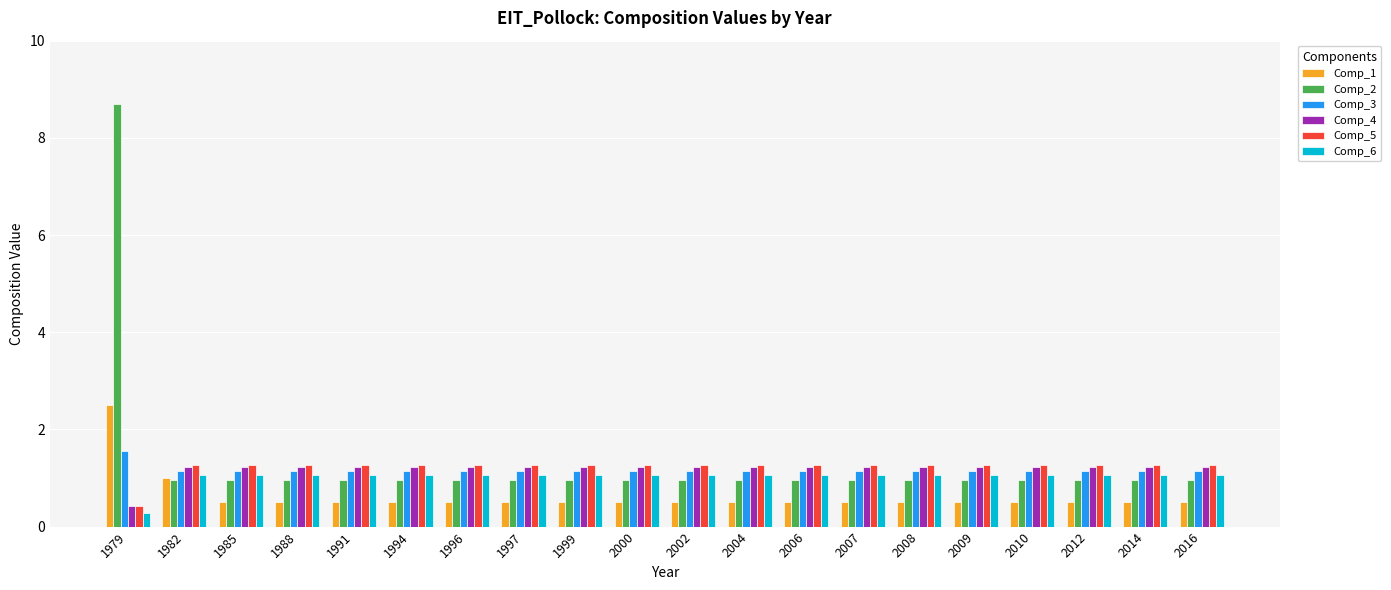

At how many categories does at least one series exceed 7?

1